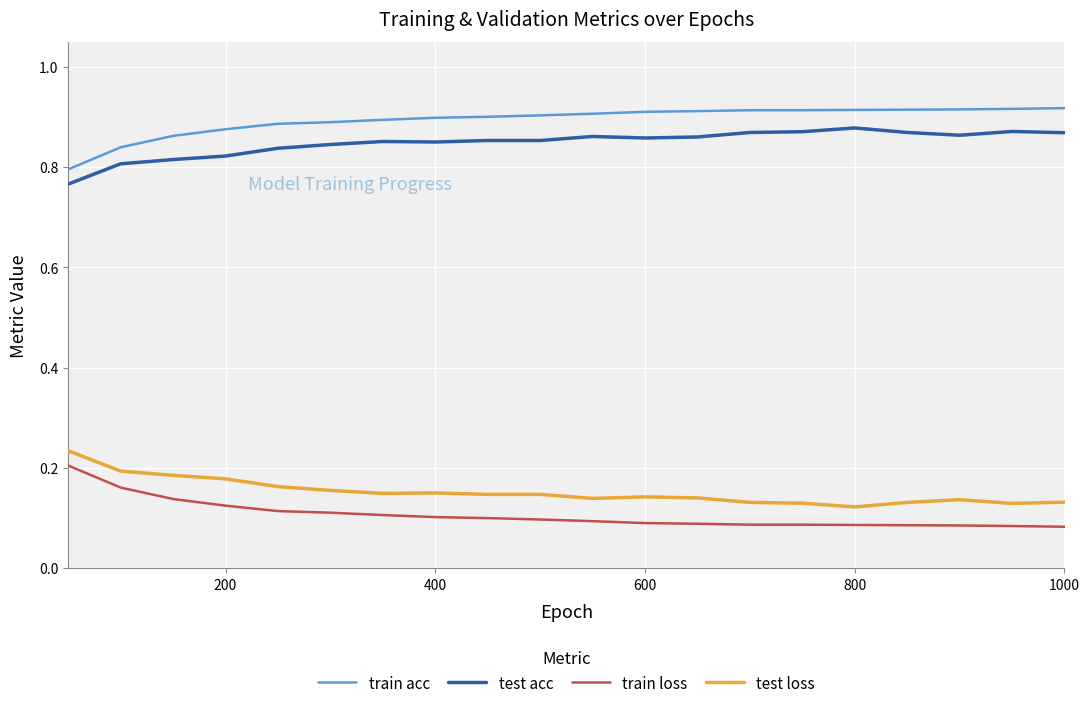

True or false: train acc and test acc intersect in this chart.

False